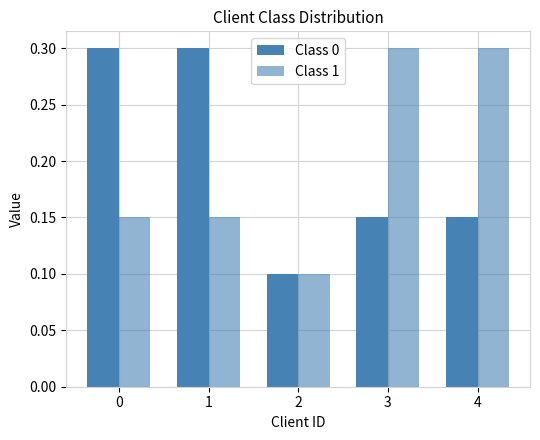

Which series has the largest range (max minus min)?

Class 0